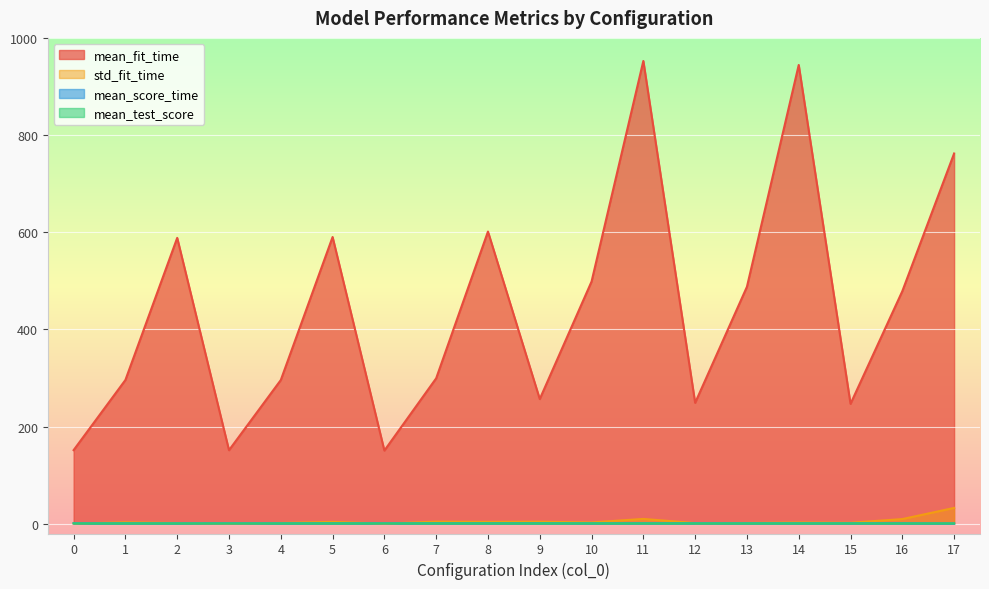

The mean_test_score series shows 0.8 at 6. True or false?

True